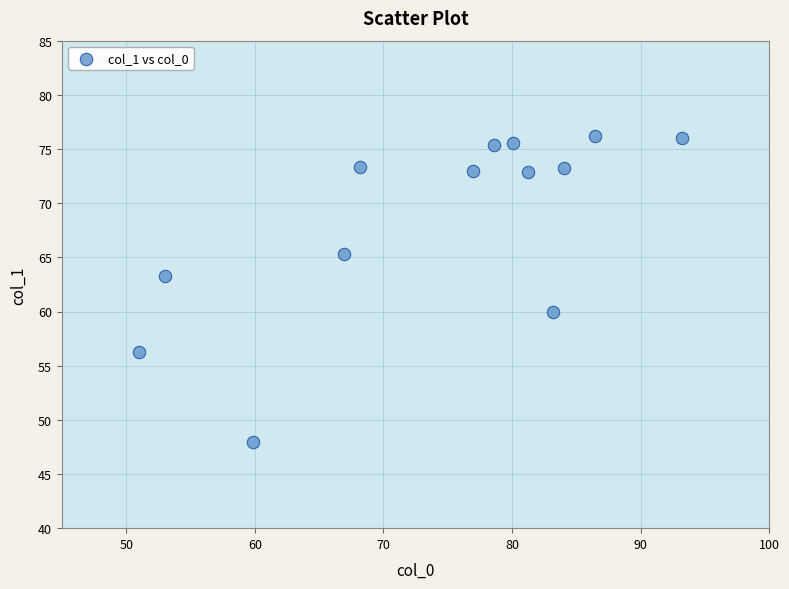

What is the range of Y values (max minus min)?

28.3